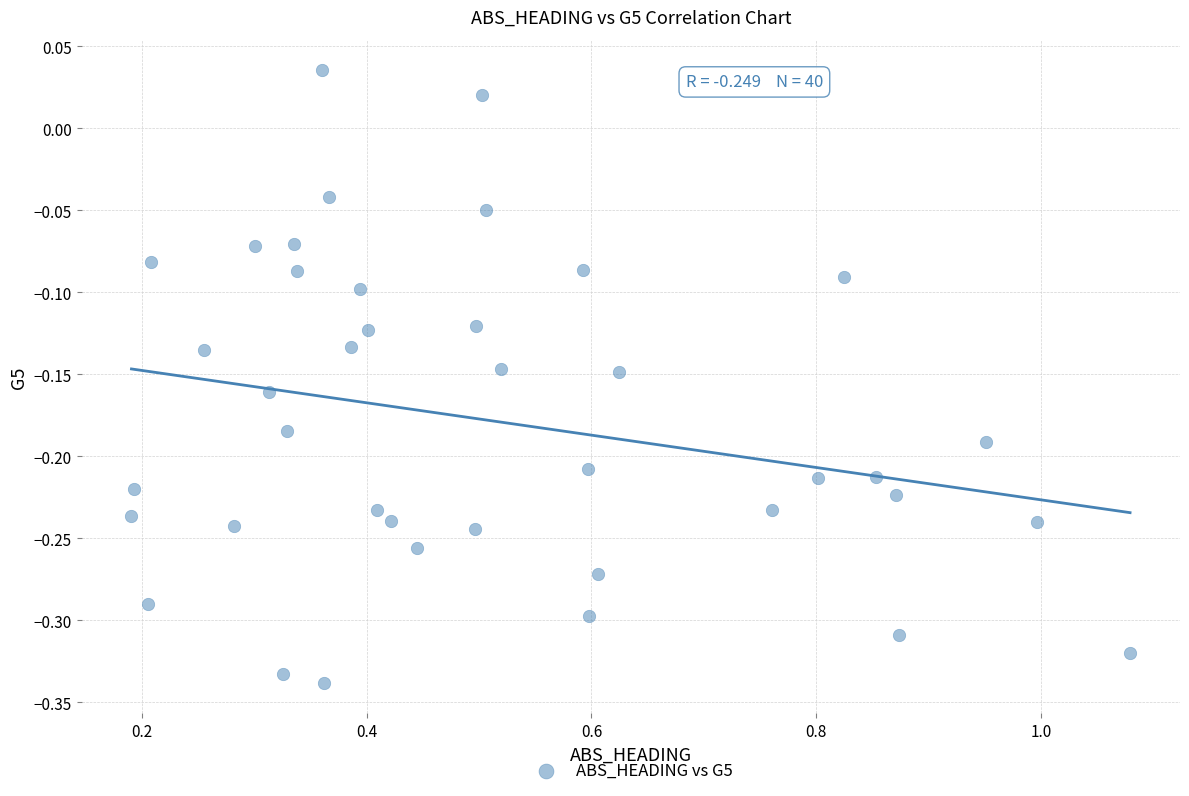

What is the range of X values (max minus min)?

0.9